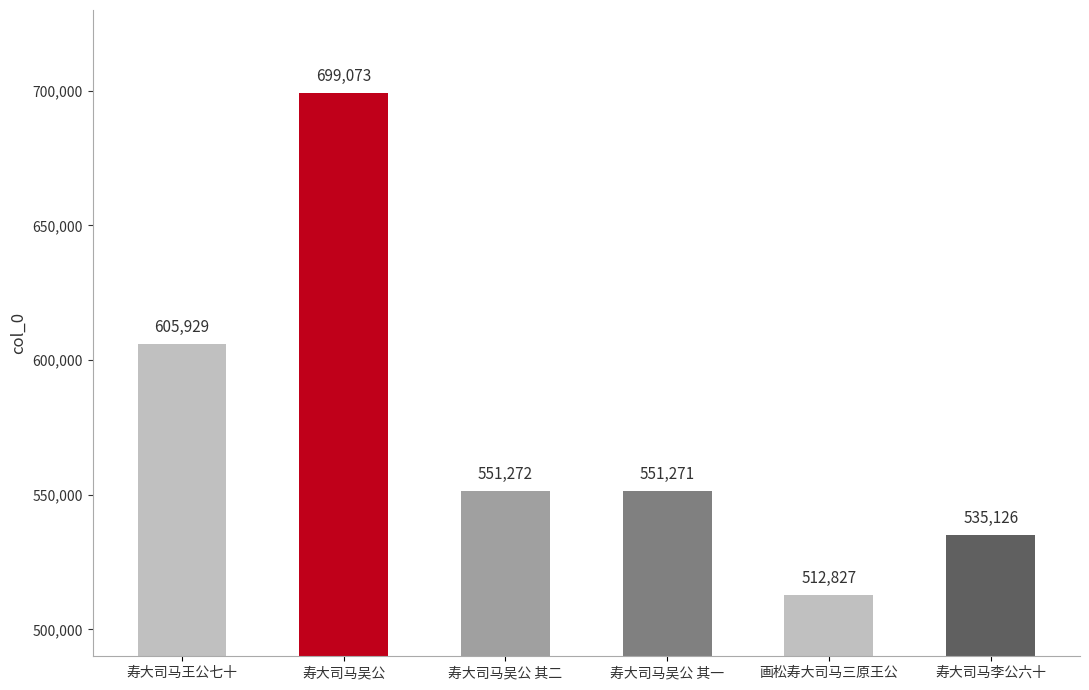

How many bars are there in total?

6